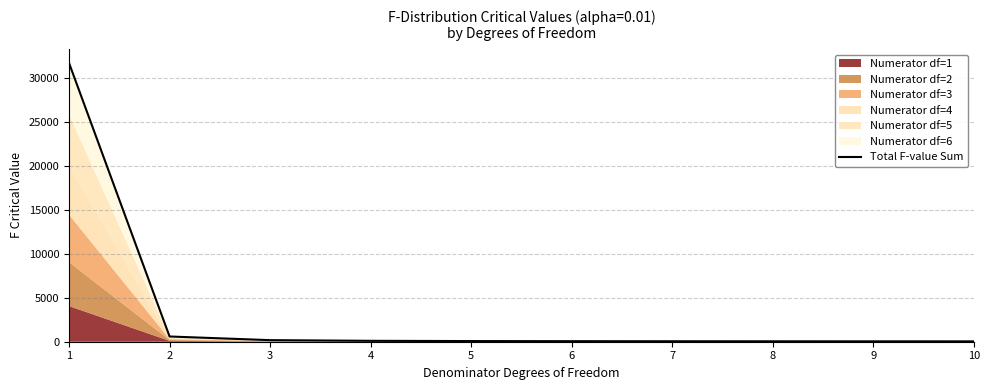

What is the value of the 10th point from the left?

41.2